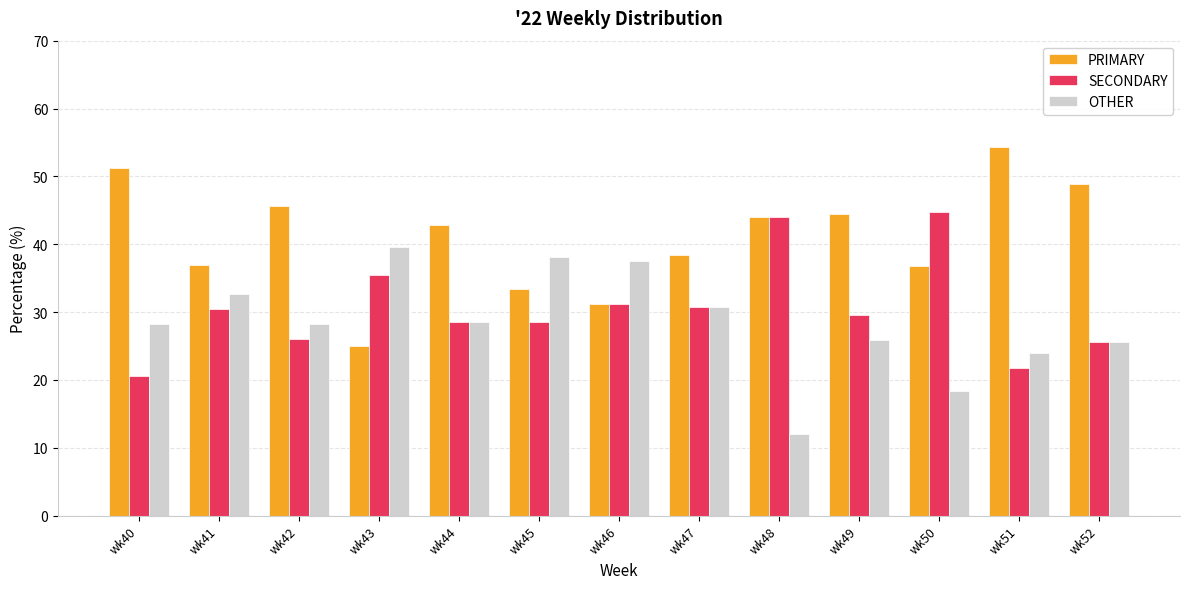

How many data points in PRIMARY are less than 42?

6